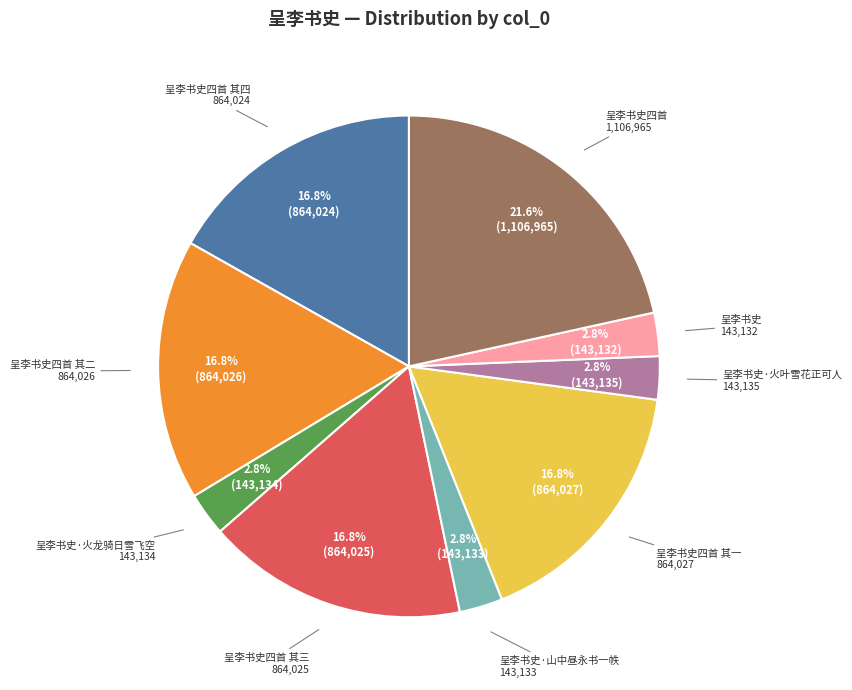

How many slices are in this pie chart?

9